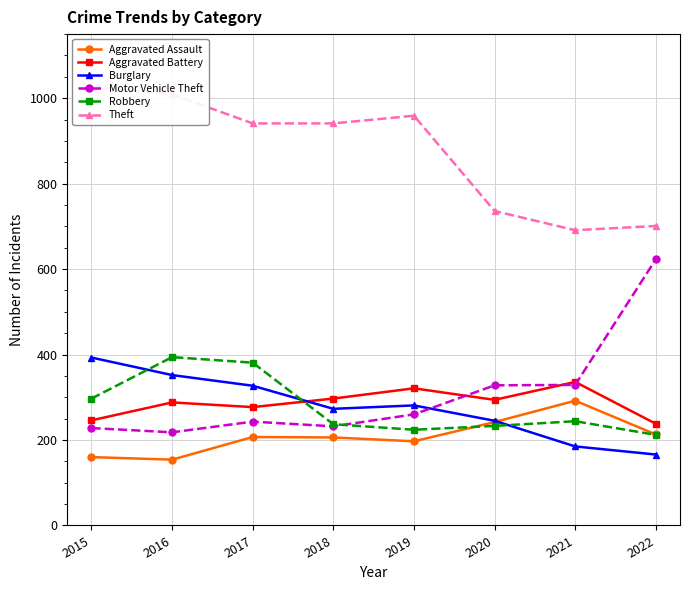

True or false: Aggravated Battery and Aggravated Assault intersect in this chart.

False